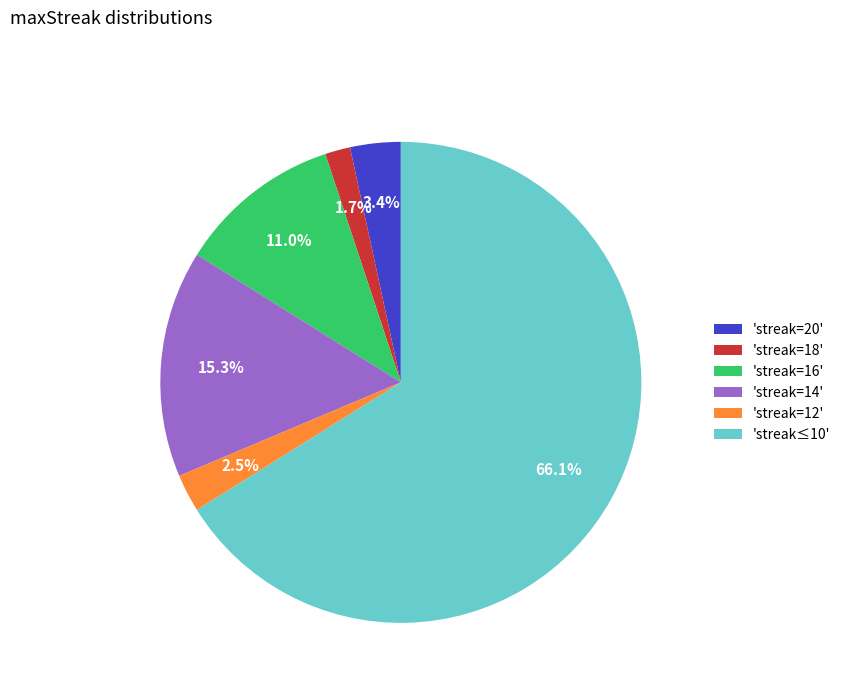

Is the sum of 'streak≤10' and 'streak=16' greater than half?

Yes